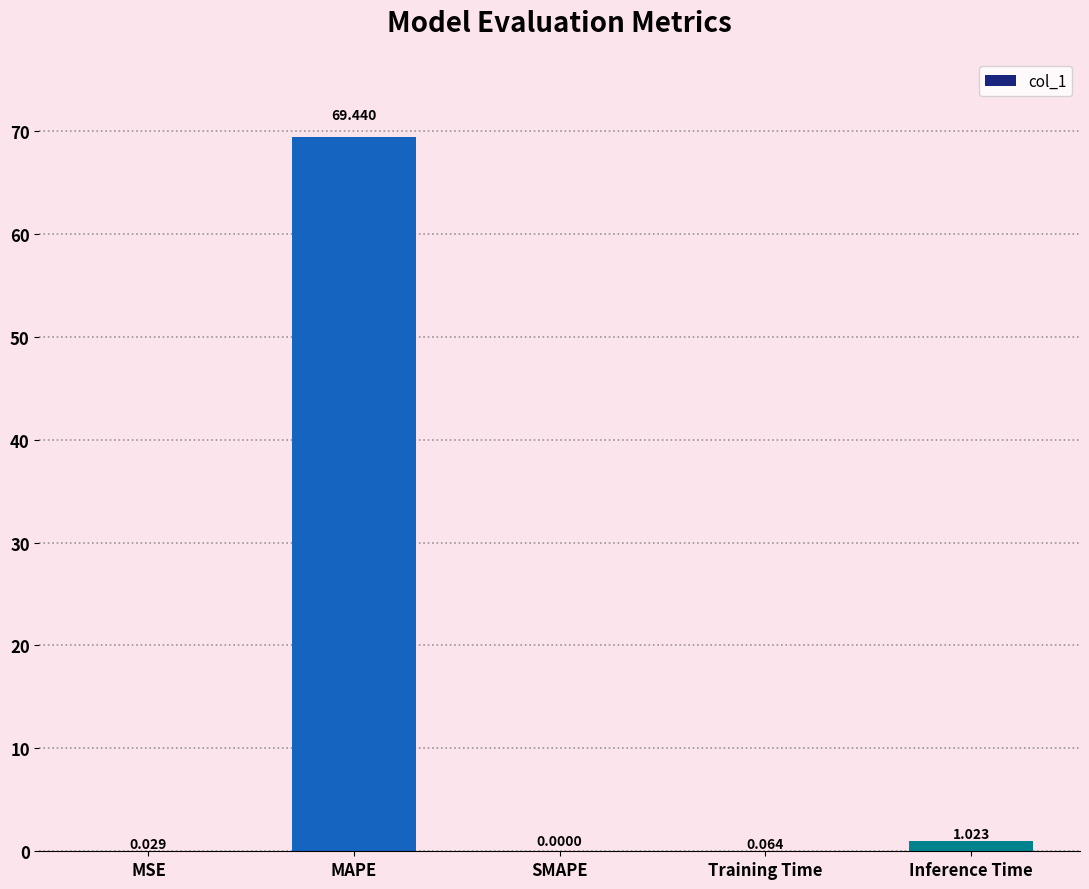

The value at MAPE is 19.6. True or false?

False